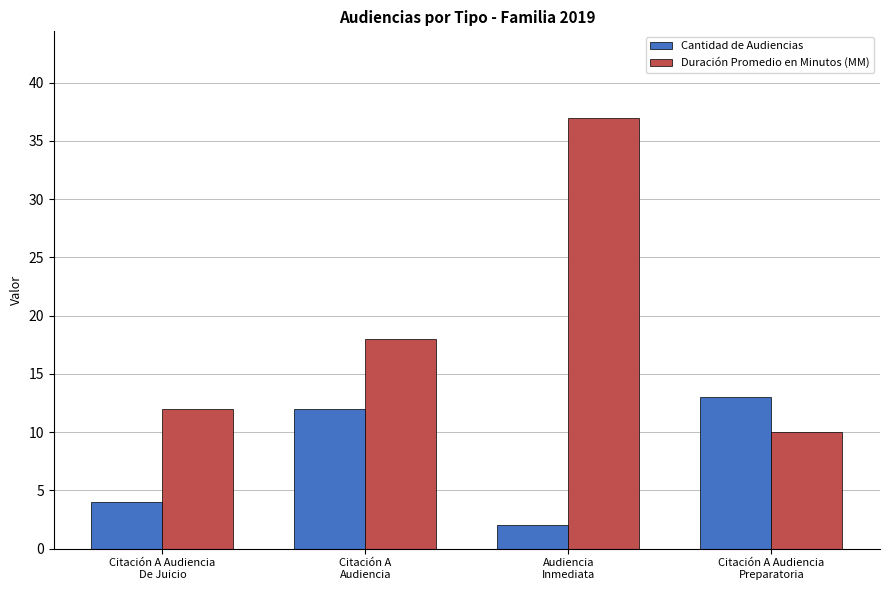

List the series in order of their peak value, lowest first.

Cantidad de Audiencias, Duración Promedio en Minutos (MM)